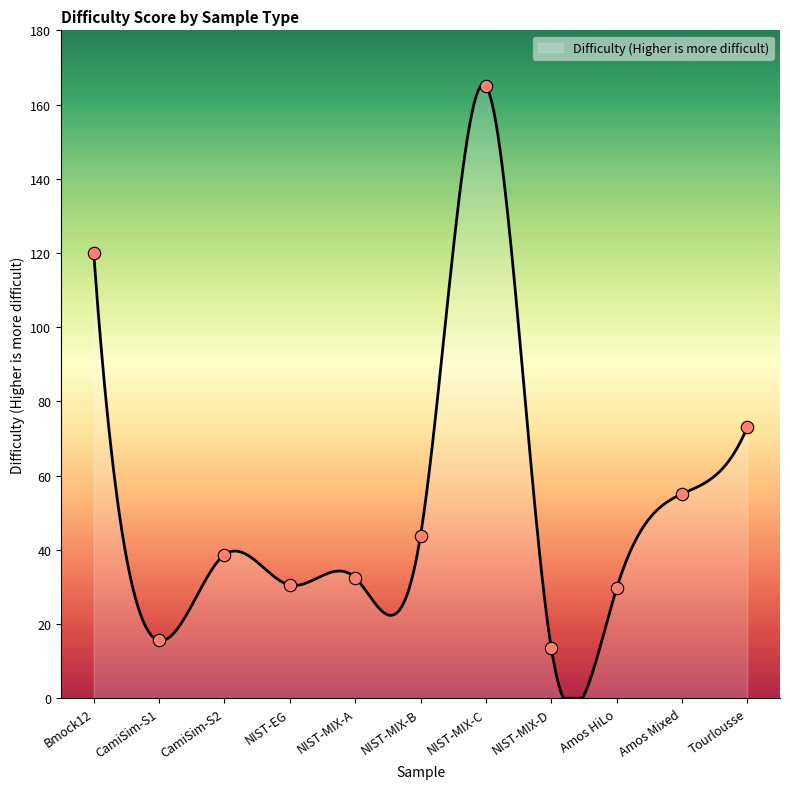

What is the ratio of the value at Amos Mixed to the value at NIST-MIX-A?

1.7